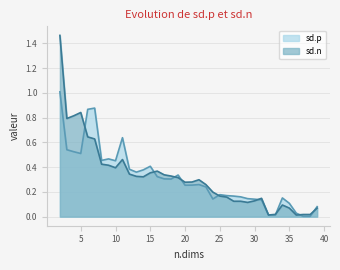

Between which two adjacent categories do sd.n and sd.p first intersect?

5 and 6